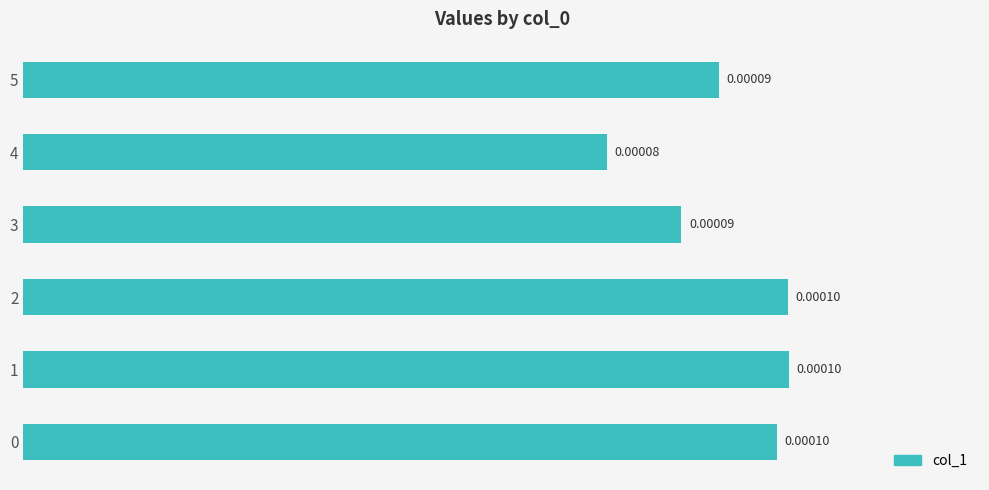

At which label is the value closest to 0?

4